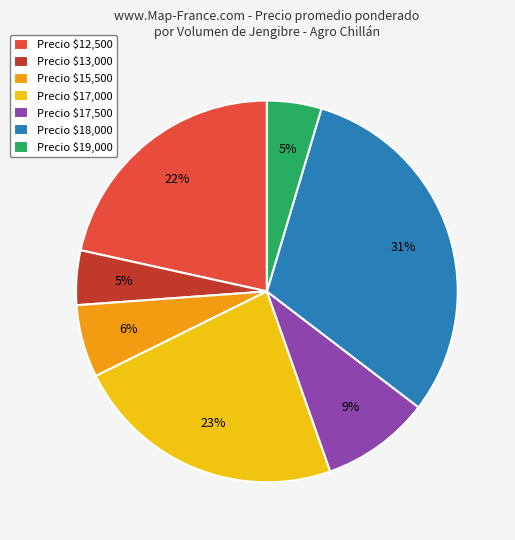

True or false: Precio $17,000 accounts for 31% of the total.

False